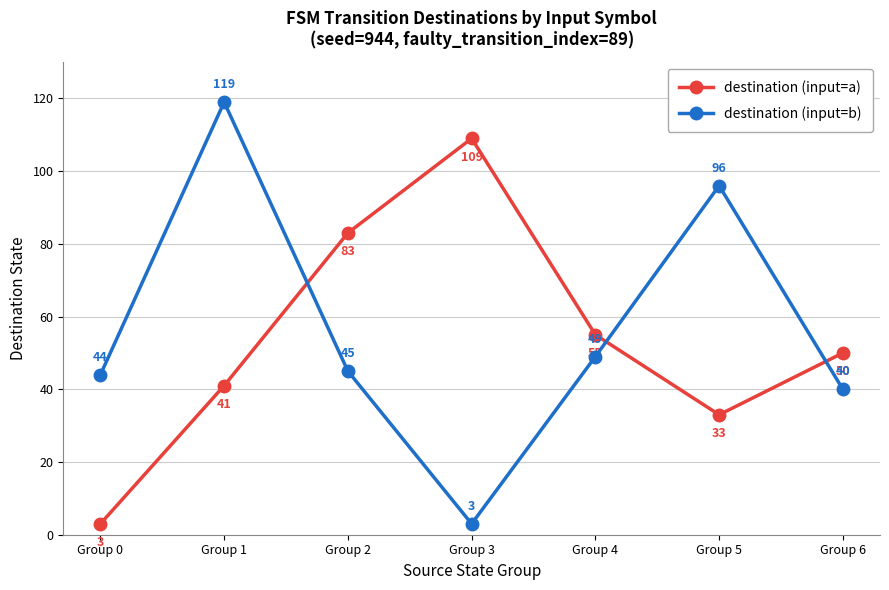

Rank the series at Group 3 from highest to lowest value.

destination (input=a), destination (input=b)